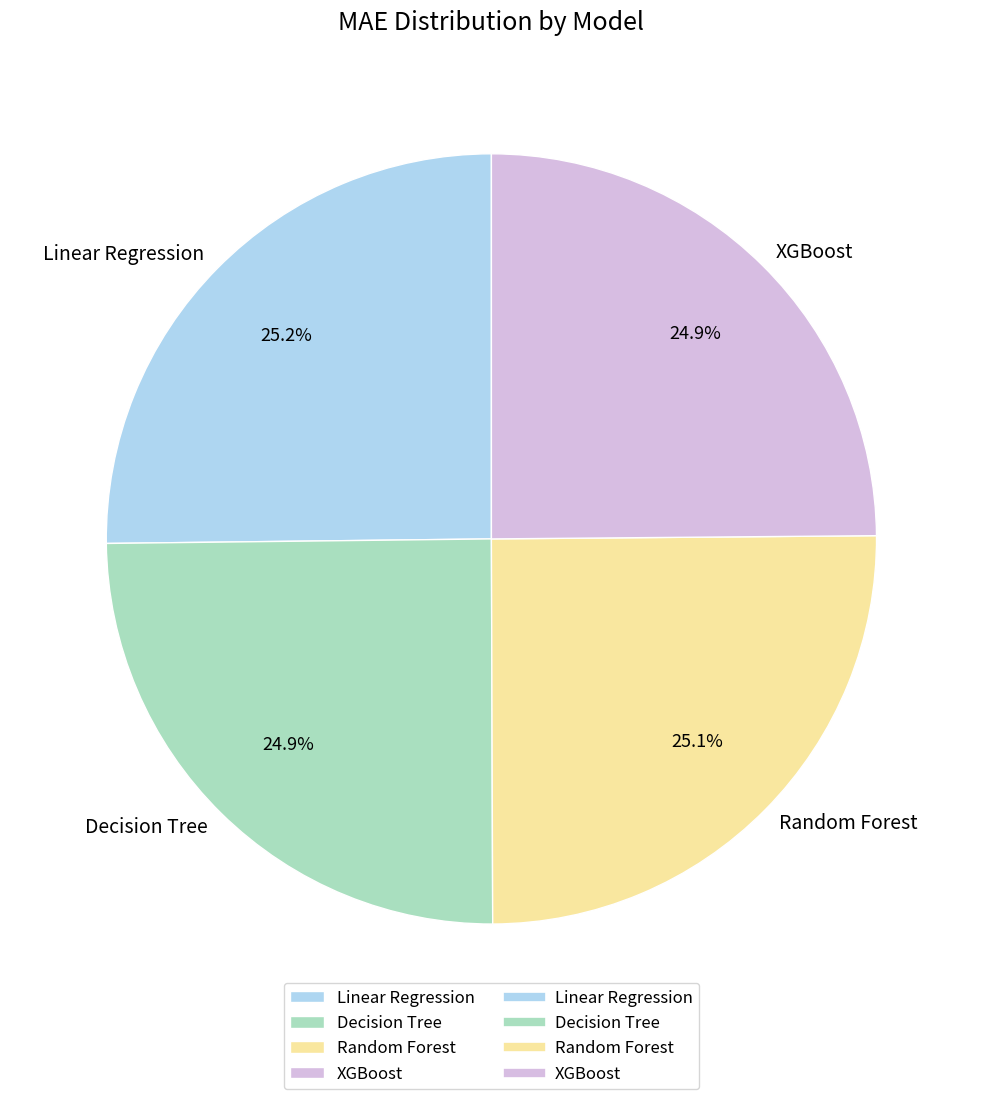

To the nearest percent, what is the combined percentage of Linear Regression and XGBoost?

50%